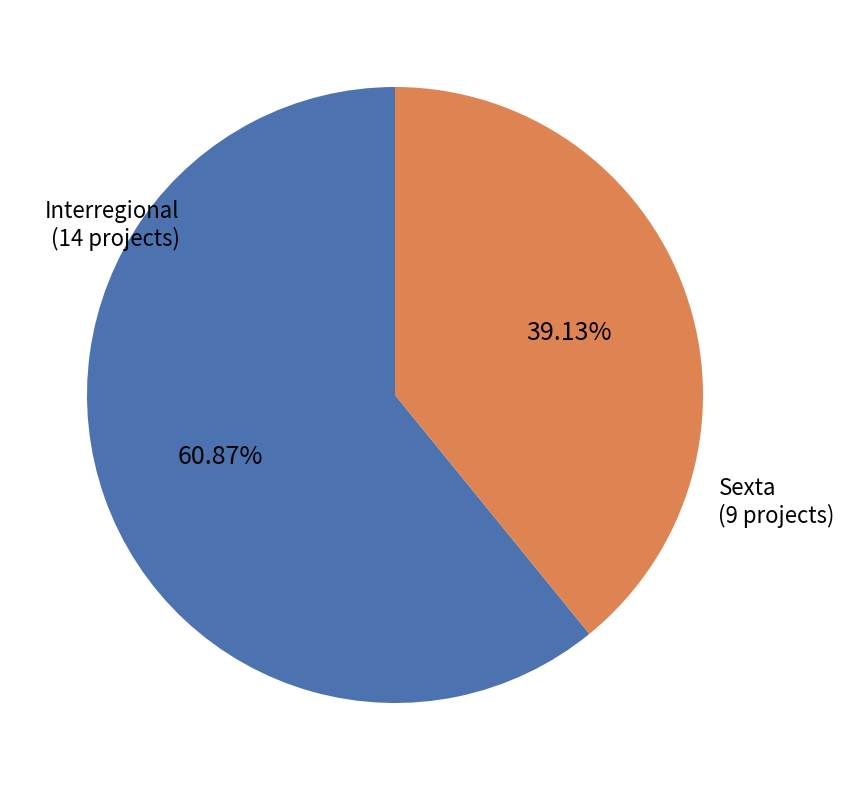

How many segments does this pie chart have?

2